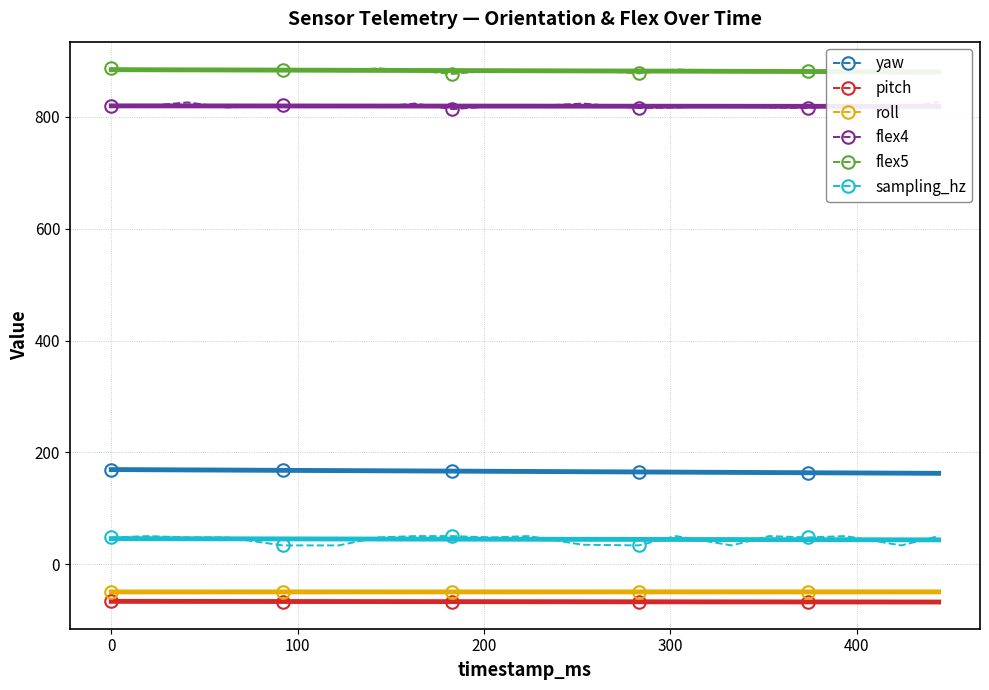

What is the value of the roll point at the 8th from the left?

-49.9